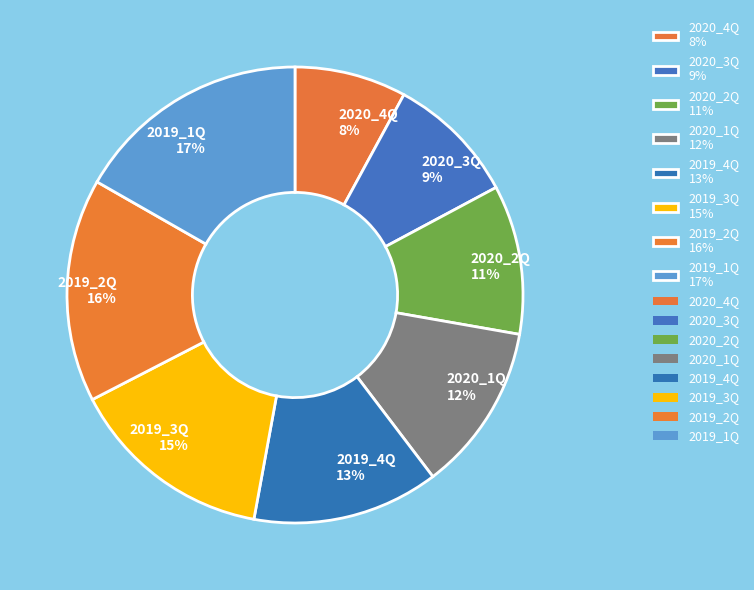

Combined, do 2020_3Q 9% and 2020_4Q 8% account for over 50%?

No